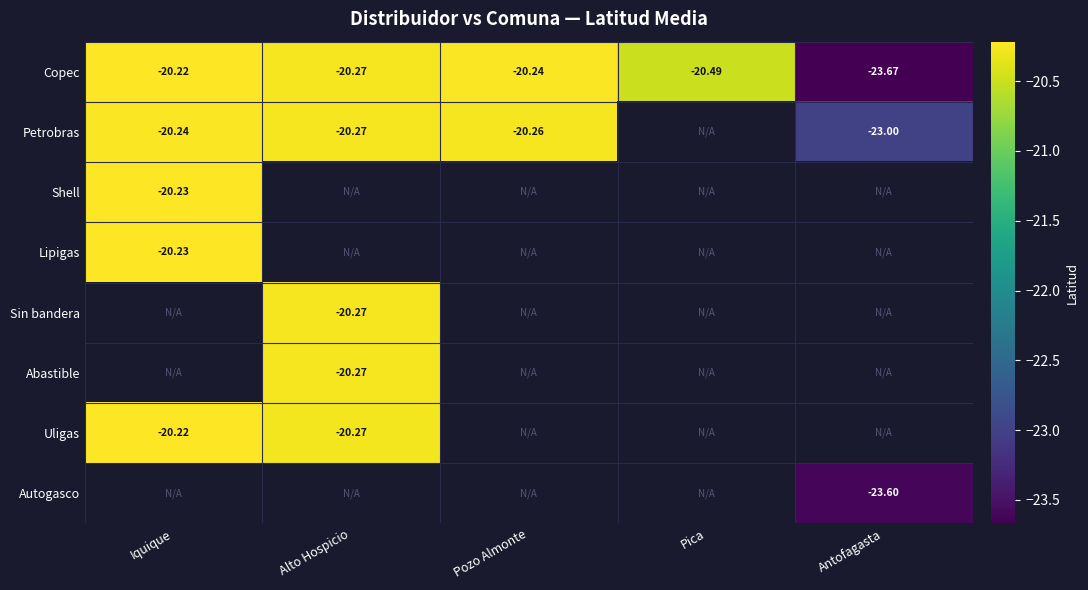

Is it true that Autogasco equals -32.7 at Antofagasta?

False